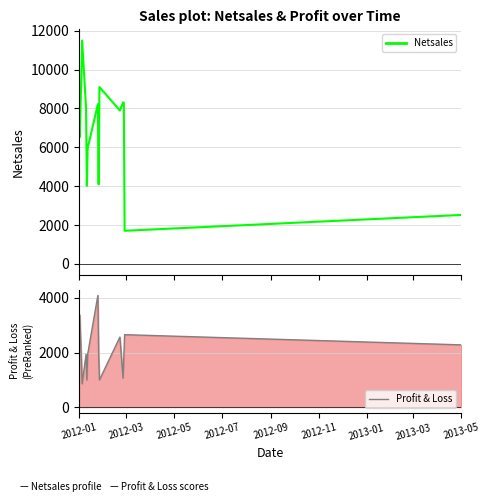

Rank the series at 2013-03 from highest to lowest value.

Netsales, Profit & Loss